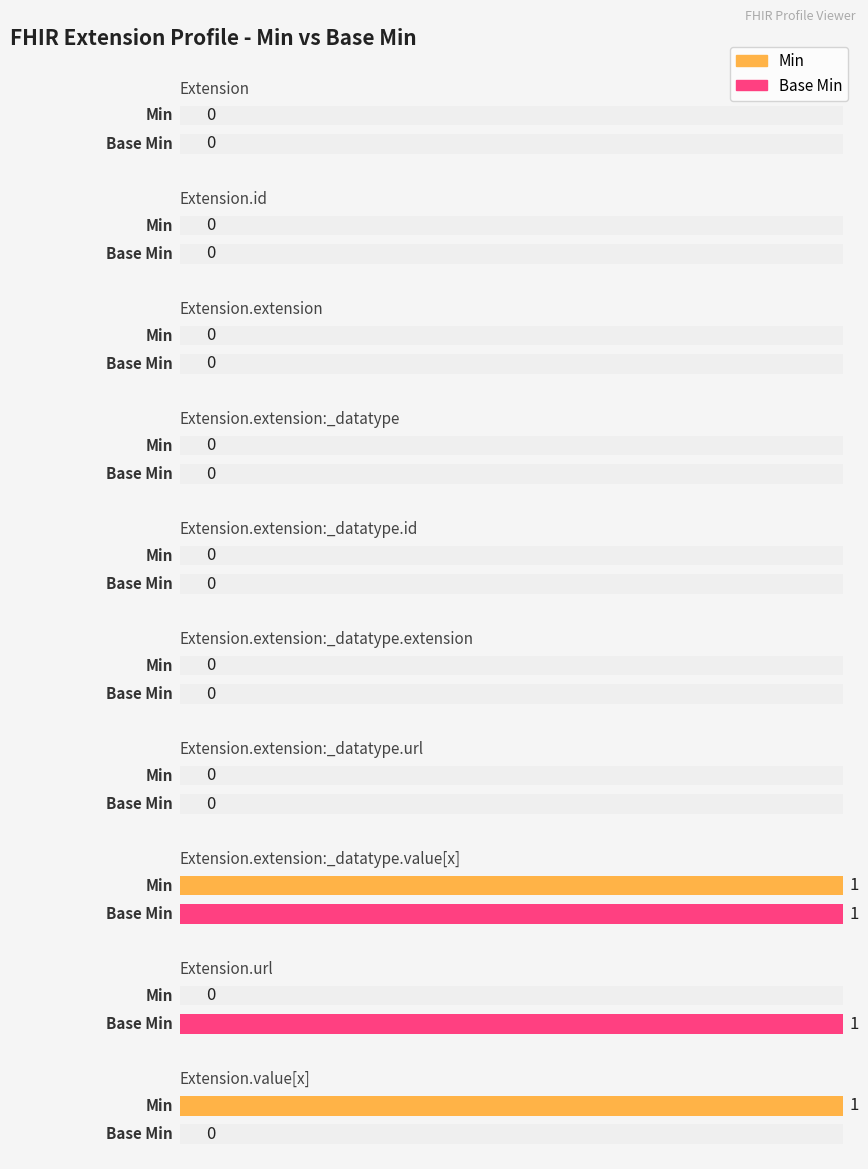

Which series has the widest spread of values?

Min